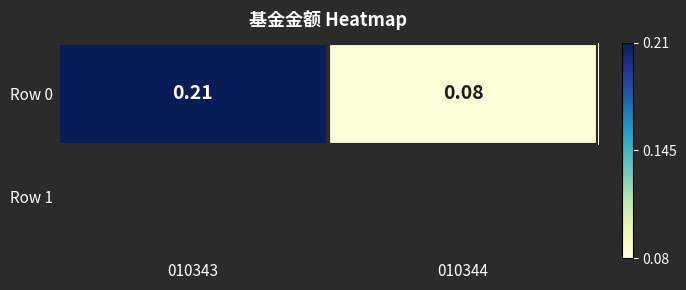

Reading left to right, extract all data points from this chart.

0.2	0.1